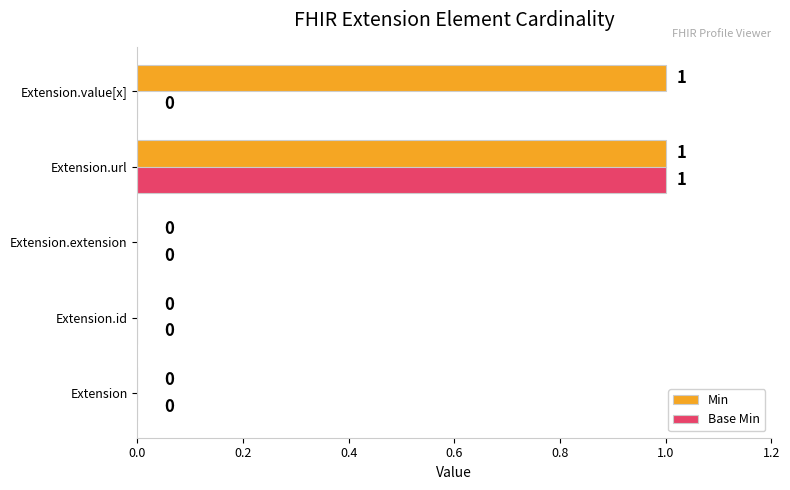

At which category is the sum across all series the highest?

Extension.url